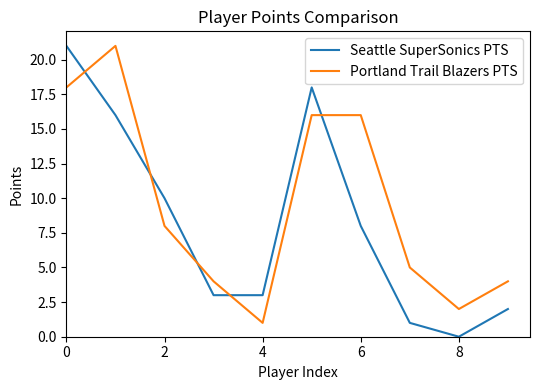

Which series has the widest spread of values?

Seattle SuperSonics PTS